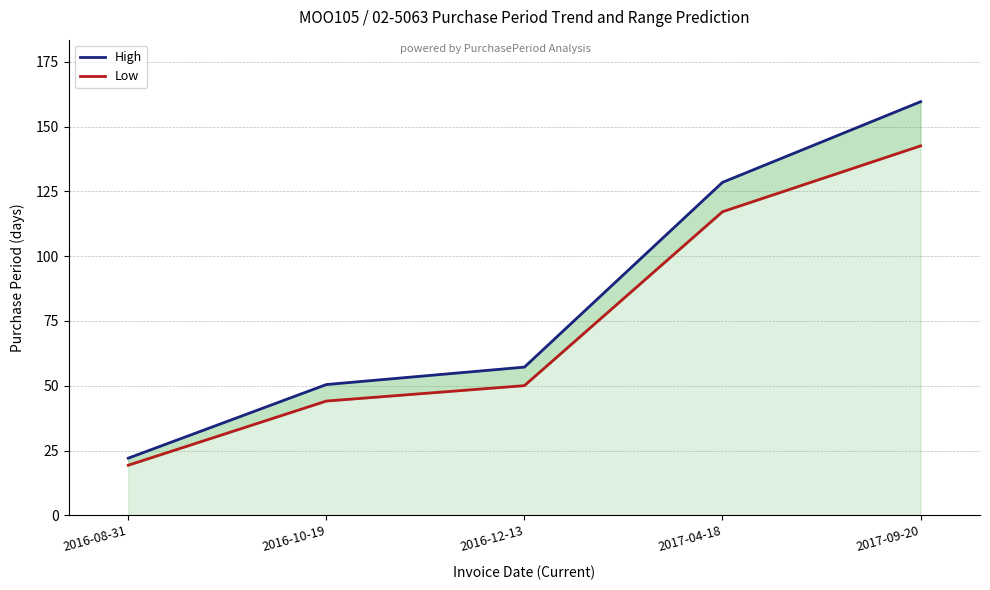

Between 2016-10-19 and 2017-09-20, which series saw the biggest shift?

High